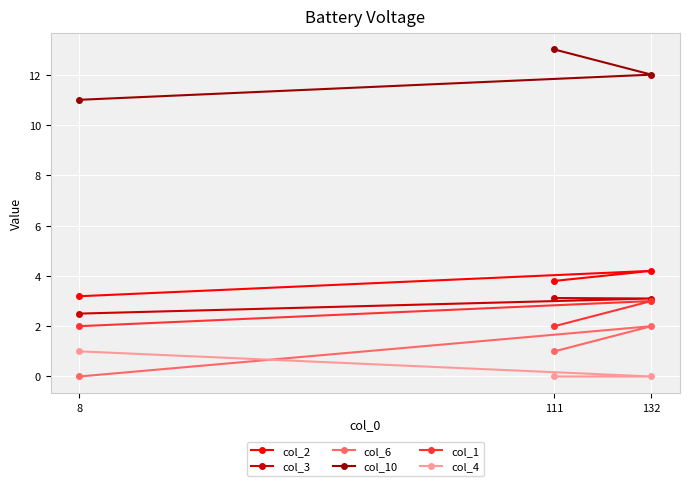

Reading left to right, transcribe all the data shown in this chart.

col_2: 8=3.2	111=3.8	132=4.2
col_3: 8=2.5	111=3.1	132=3.1
col_6: 8=0.0	111=1.0	132=2.0
col_10: 8=11.0	111=13.0	132=12.0
col_1: 8=2.0	111=2.0	132=3.0
col_4: 8=1.0	111=0.0	132=0.0